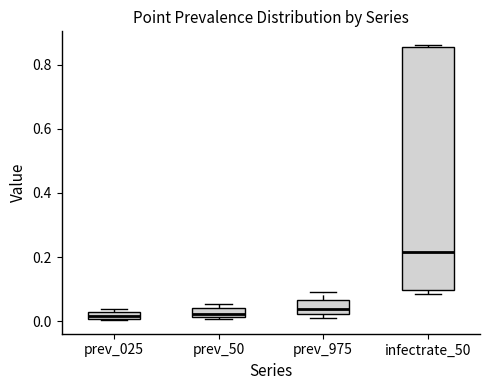

Comparing the boxes themselves (not the whiskers), which one is the tallest?

infectrate_50